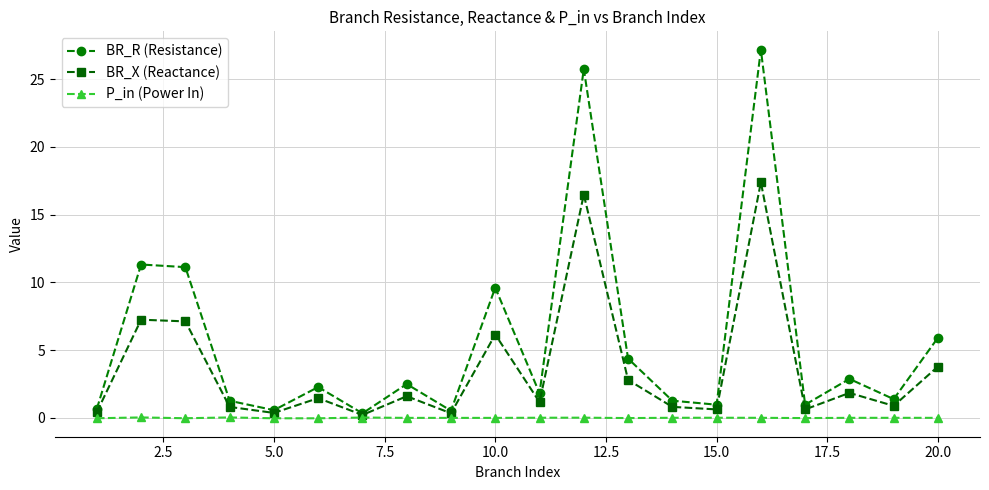

Rank the series by their maximum value, from lowest to highest.

P_in (Power In), BR_X (Reactance), BR_R (Resistance)